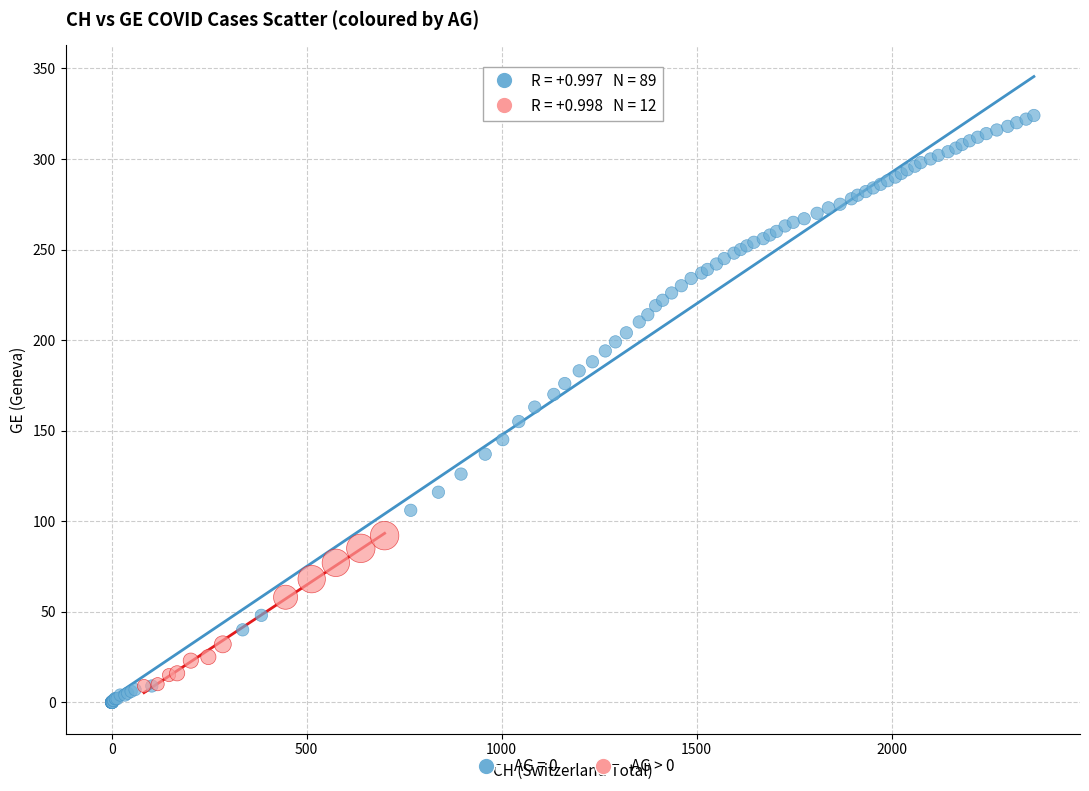

Which series has the largest Y range (max minus min)?

AG = 0